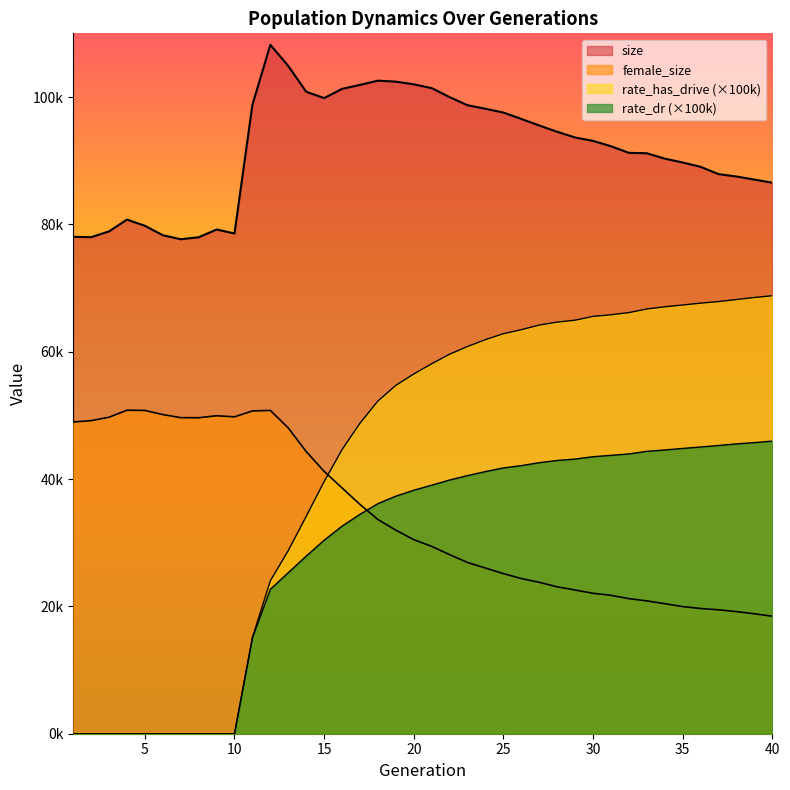

Which label corresponds to the largest value in the chart?

12